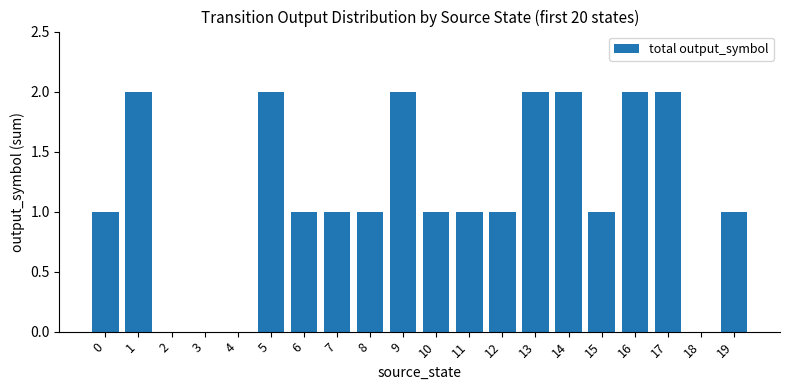

The value at 18 is 0. True or false?

True